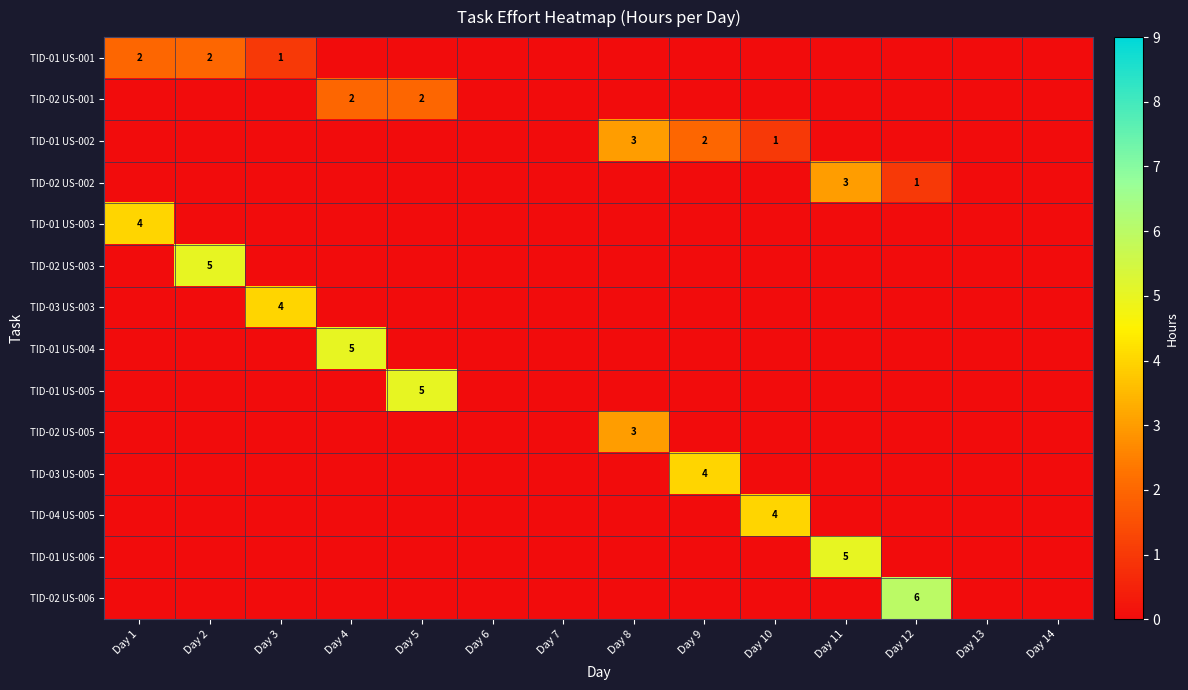

What is the difference between the maximum and minimum values in the TID-02 US-002 series?

3